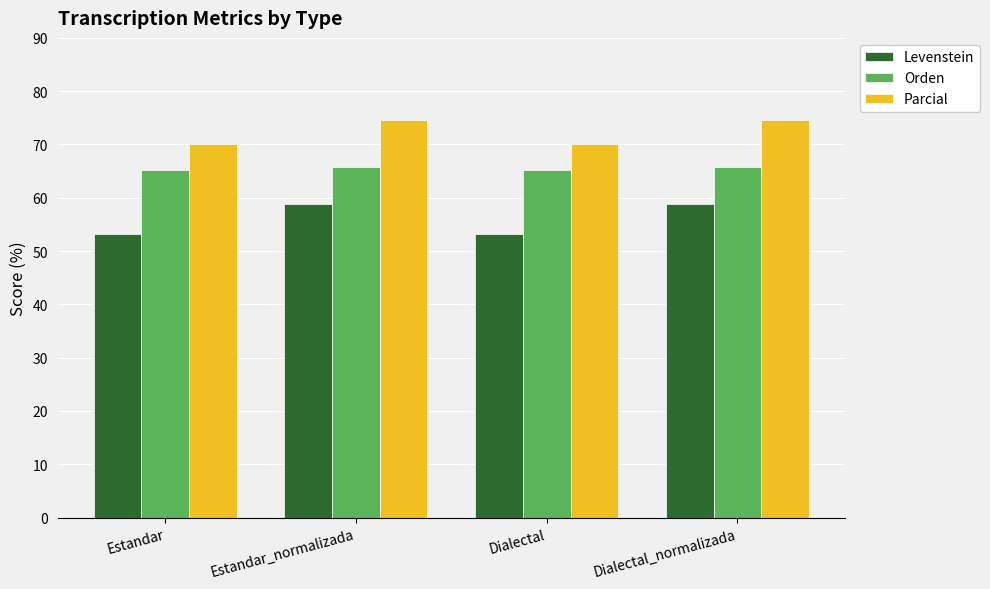

How many values in the Parcial series are below 74?

2